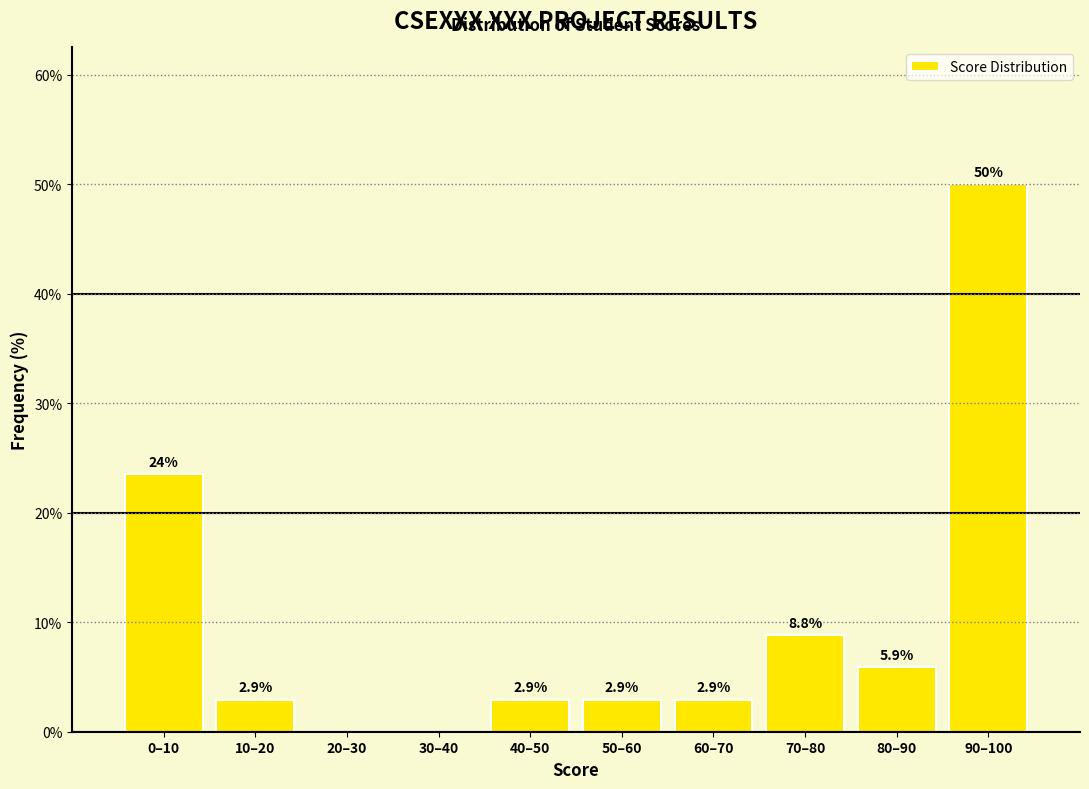

Reading left to right, what are all the values shown in this chart?

0–10=23.5	10–20=2.9	20–30=0.0	30–40=0.0	40–50=2.9	50–60=2.9	60–70=2.9	70–80=8.8	80–90=5.9	90–100=50.0